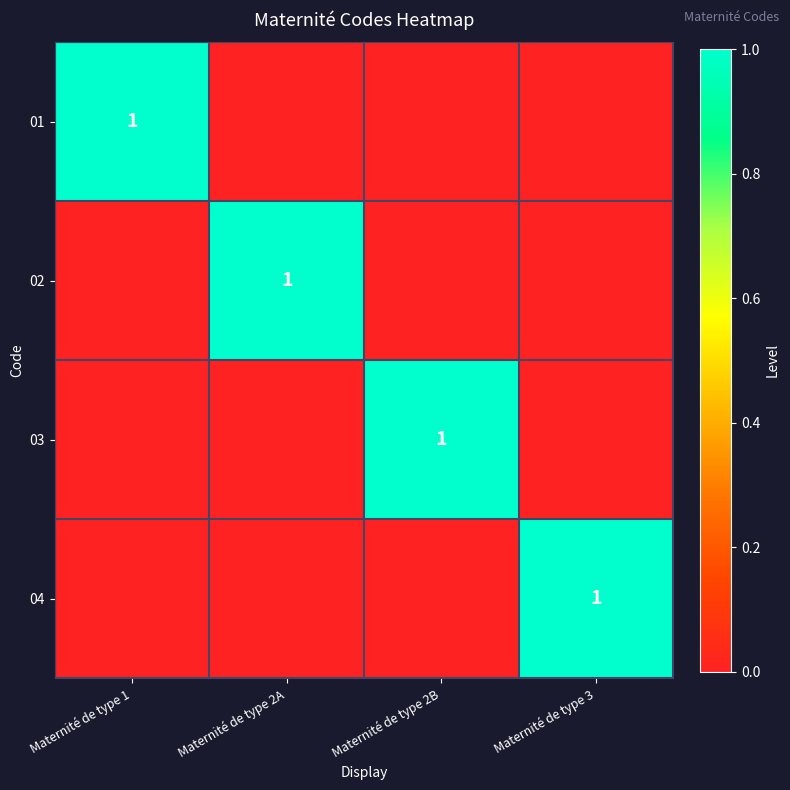

At which category is the sum across all series the highest?

Maternité de type 1